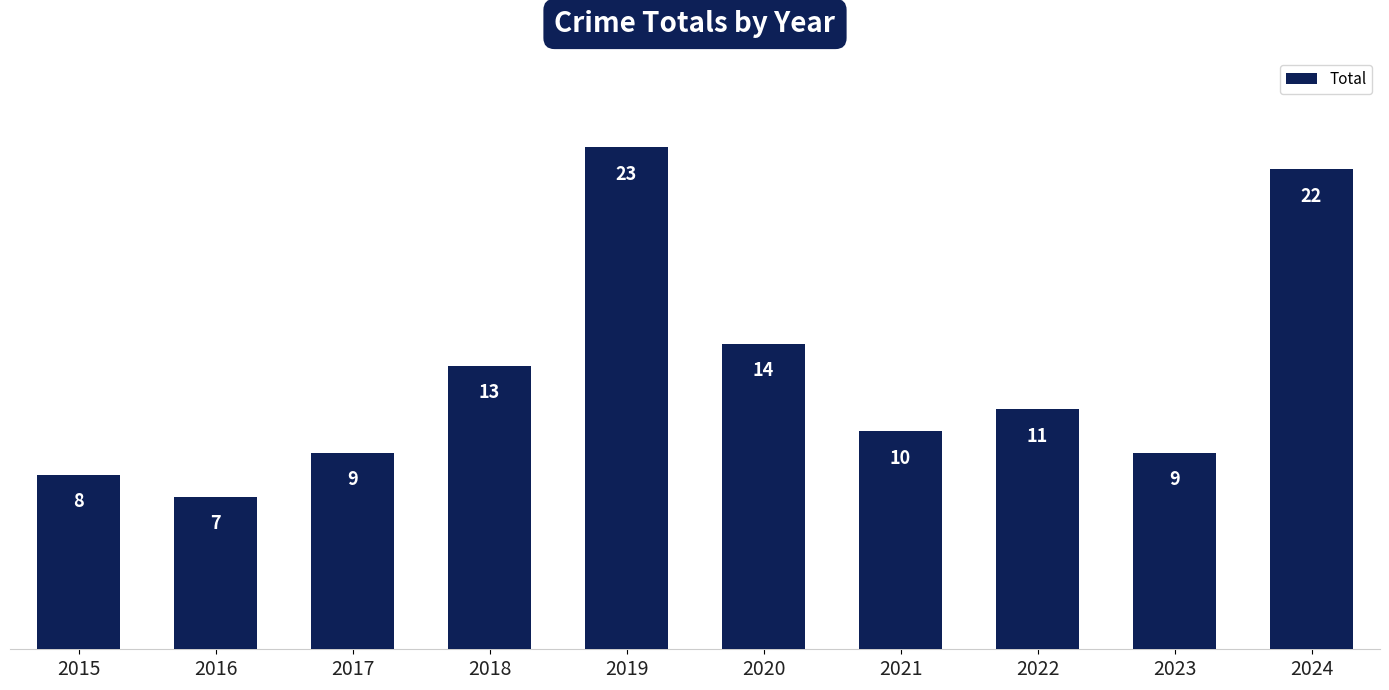

Is it true that the value at 2019 is 23?

True